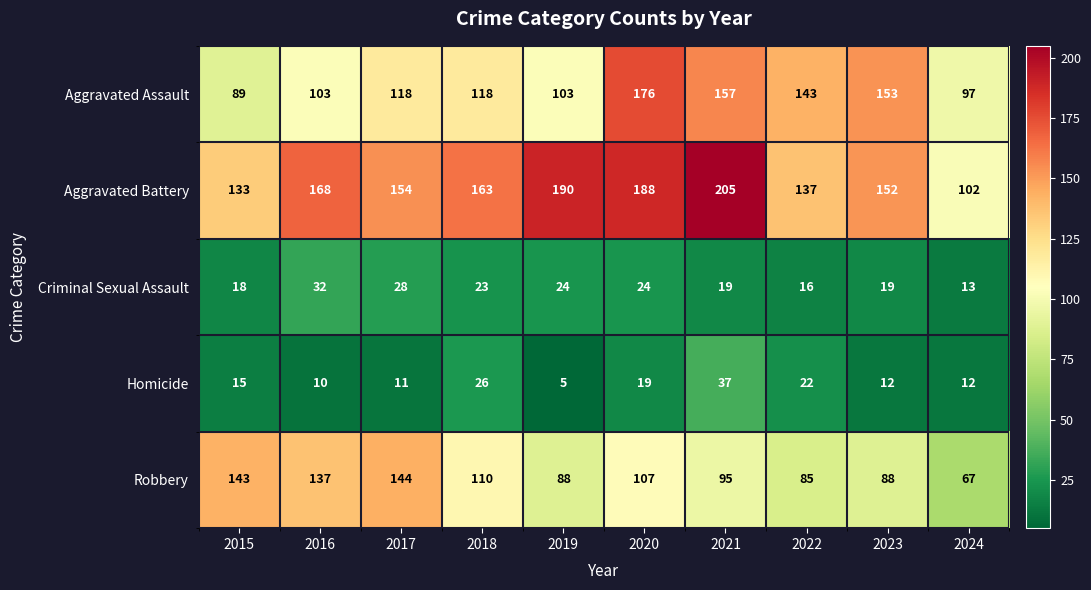

What is the minimum value for Aggravated Battery?

102